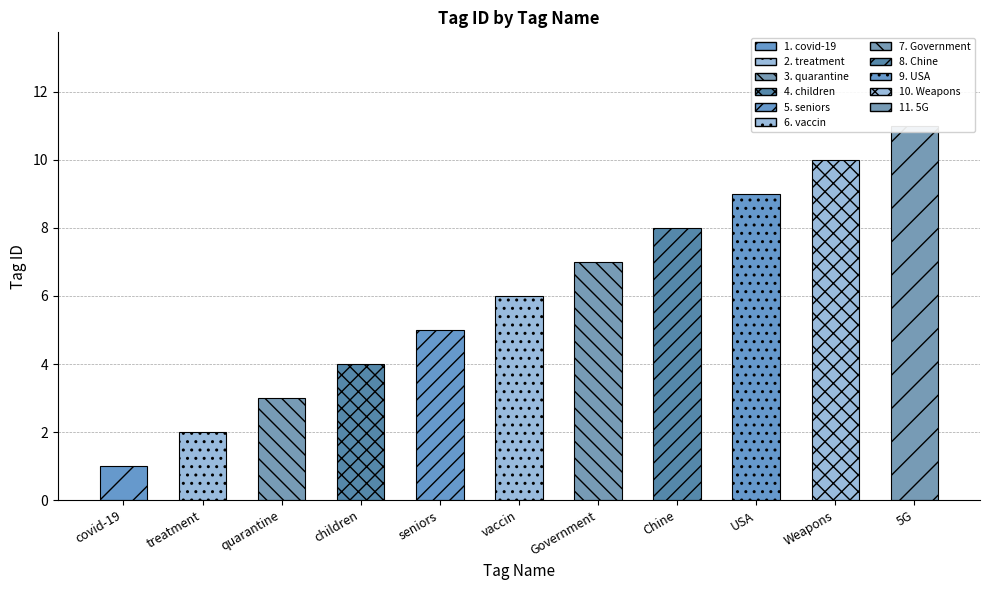

How many values are between 3 and 9?

7